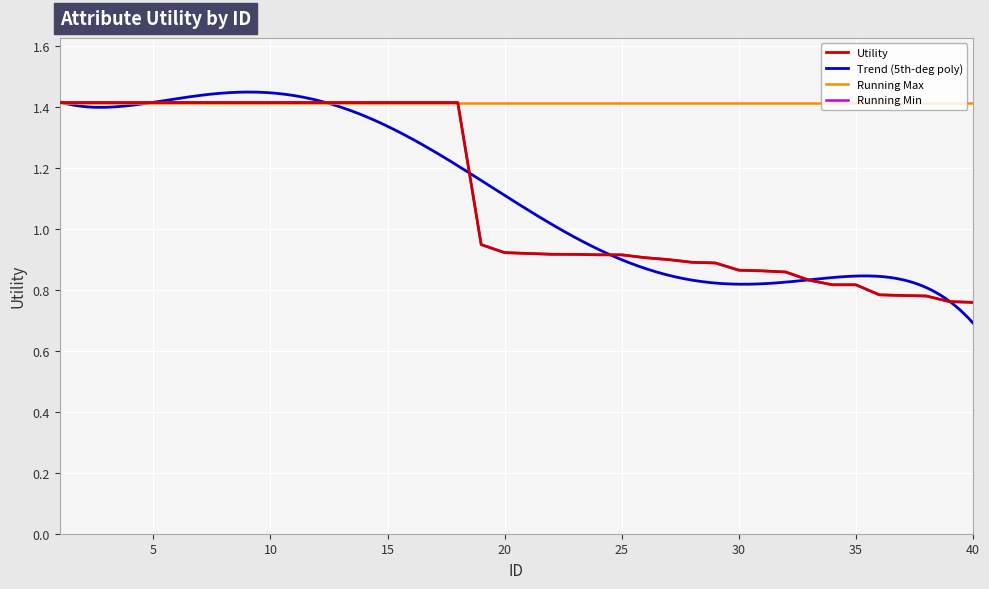

What is the approximate value at 9?

1.4